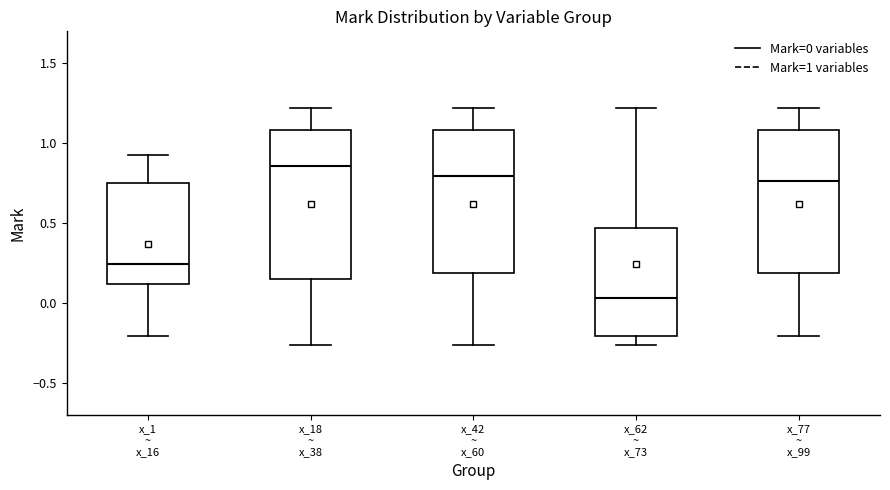

Reading left to right, transcribe this box plot: for each box, give where its median line is, the range the box spans, and where its two whiskers end, as read against the y-axis. The values are not printed on the chart, so give them approximately, as read against the axis.

x_1 ~ x_16: median 0.25, box 0.10 to 0.75, whiskers -0.20 to 0.90
x_18 ~ x_38: median 0.85, box 0.15 to 1.10, whiskers -0.25 to 1.20
x_42 ~ x_60: median 0.80, box 0.20 to 1.10, whiskers -0.25 to 1.20
x_62 ~ x_73: median 0.05, box -0.20 to 0.45, whiskers -0.25 to 1.20
x_77 ~ x_99: median 0.75, box 0.20 to 1.10, whiskers -0.20 to 1.20